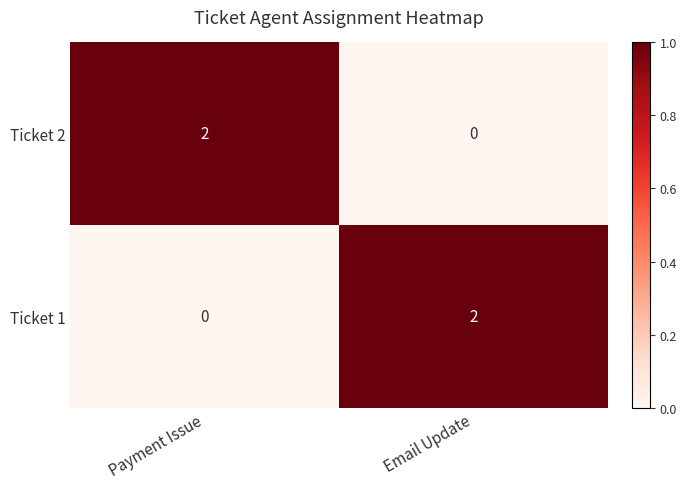

At Payment Issue, list the series in order from smallest to largest.

Ticket 1, Ticket 2